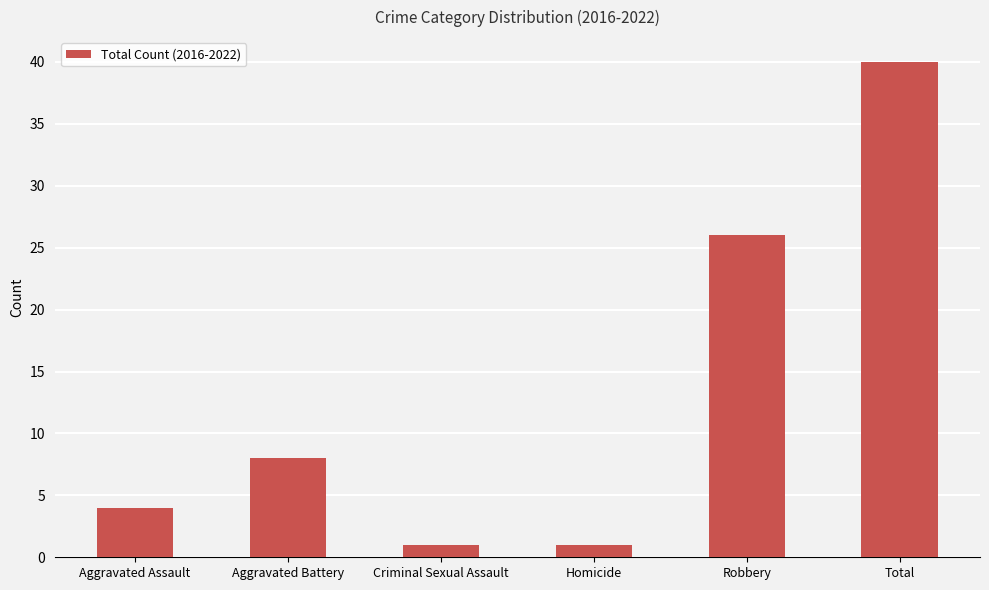

What is the greatest value displayed?

40